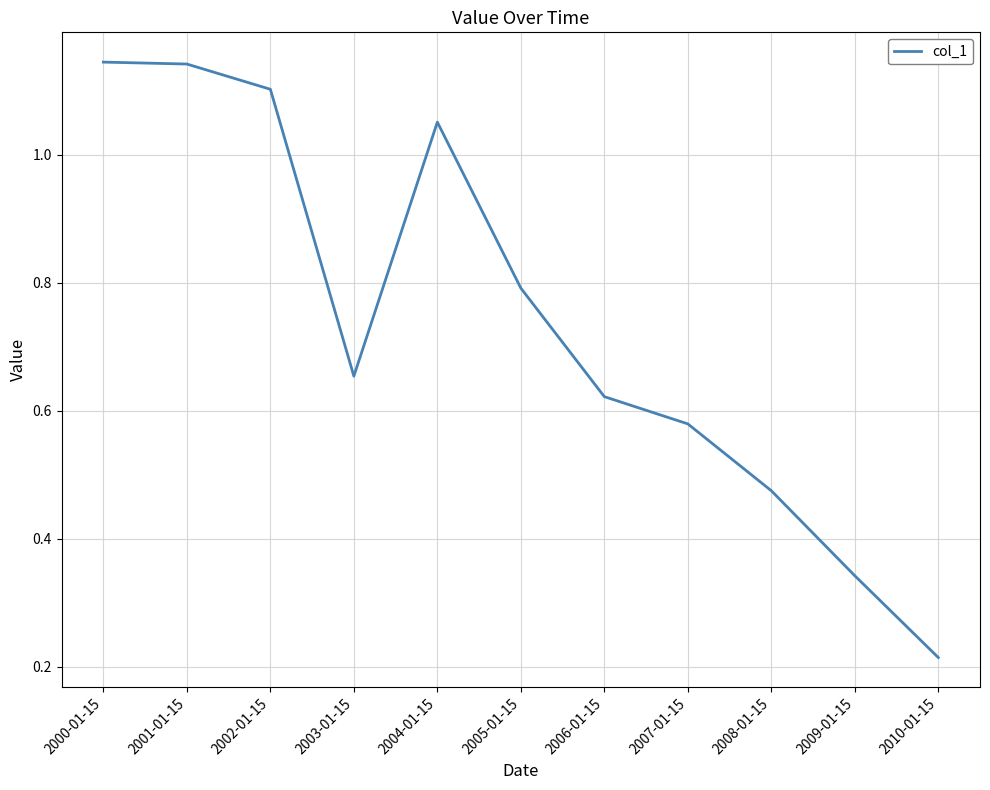

True or false: the data shows 0.5 at 2009-01-15.

False